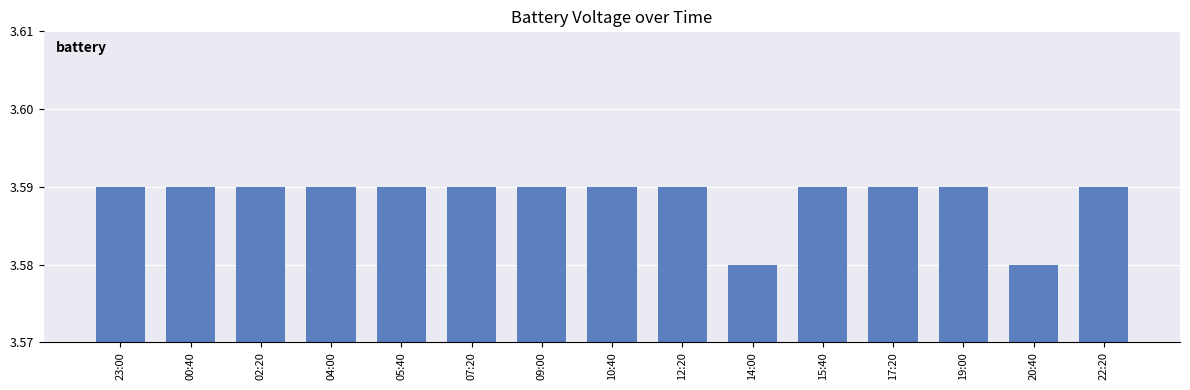

How many values are between 3 and 4?

15